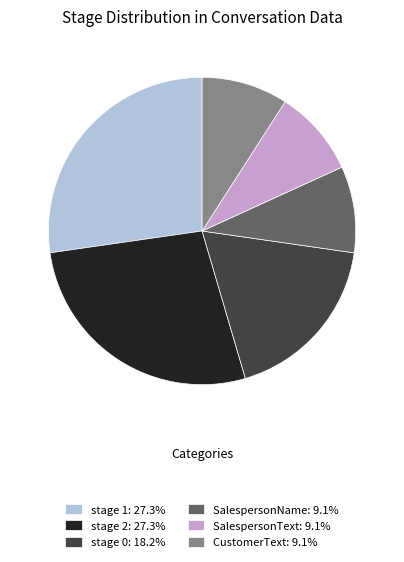

Combined, do SalespersonName: 9.1% and SalespersonText: 9.1% account for over 50%?

No